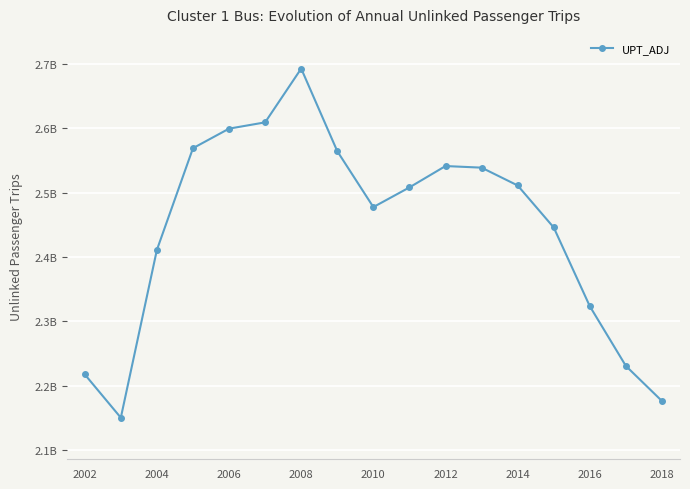

True or false: there are more than 1 points higher than both neighbors.

True